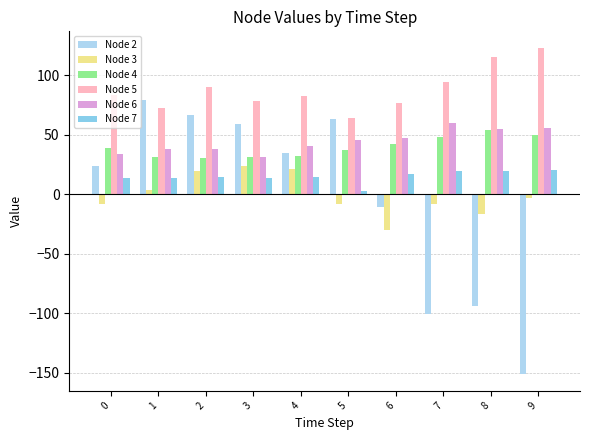

Is it true that Node 2 equals 24.1 at 0?

True